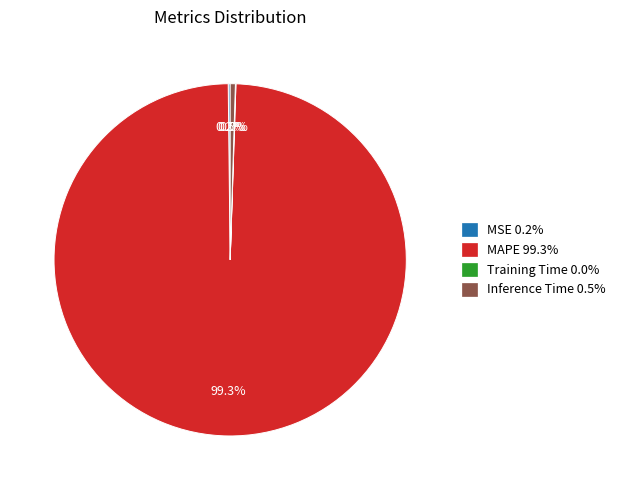

To the nearest percent, what percentage of the pie is MAPE?

99%